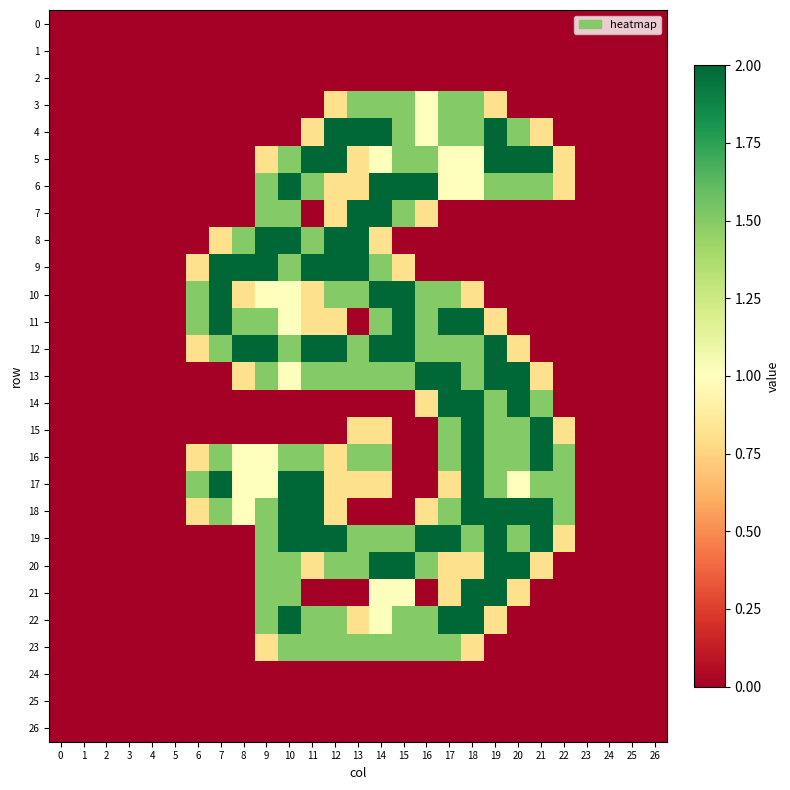

What is the maximum value shown in the chart?

2.0